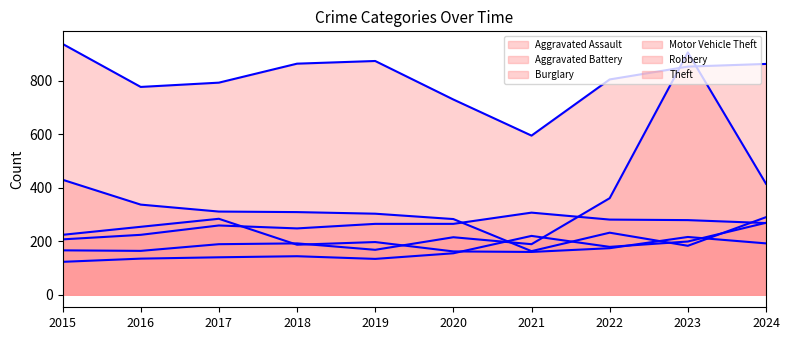

Where is the first local maximum for Robbery?

2017